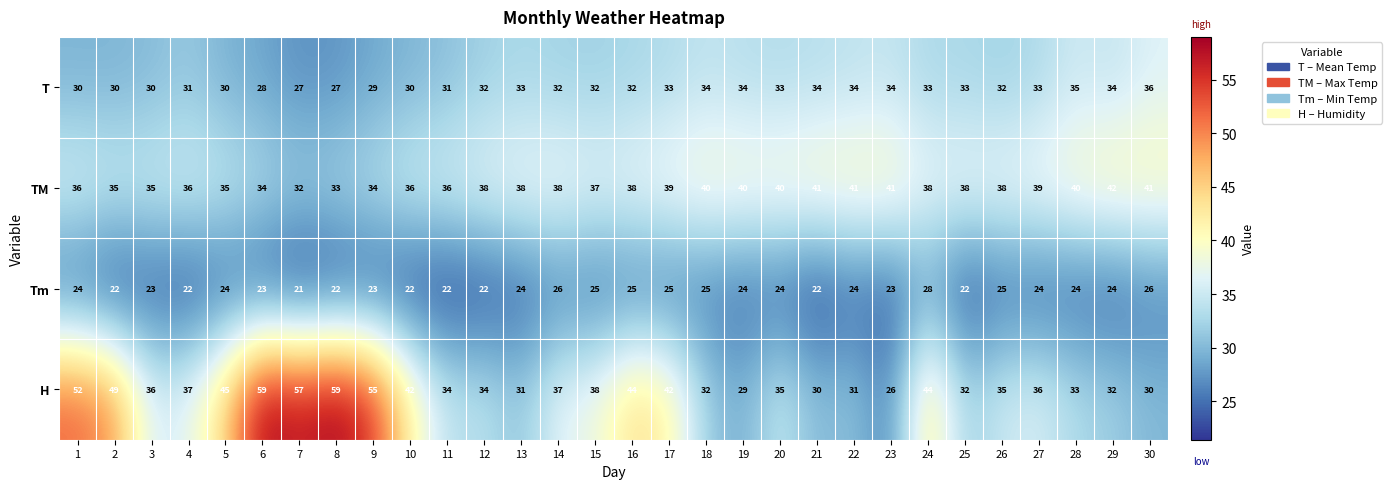

What is the difference between the second highest and minimum values in the T series?

8